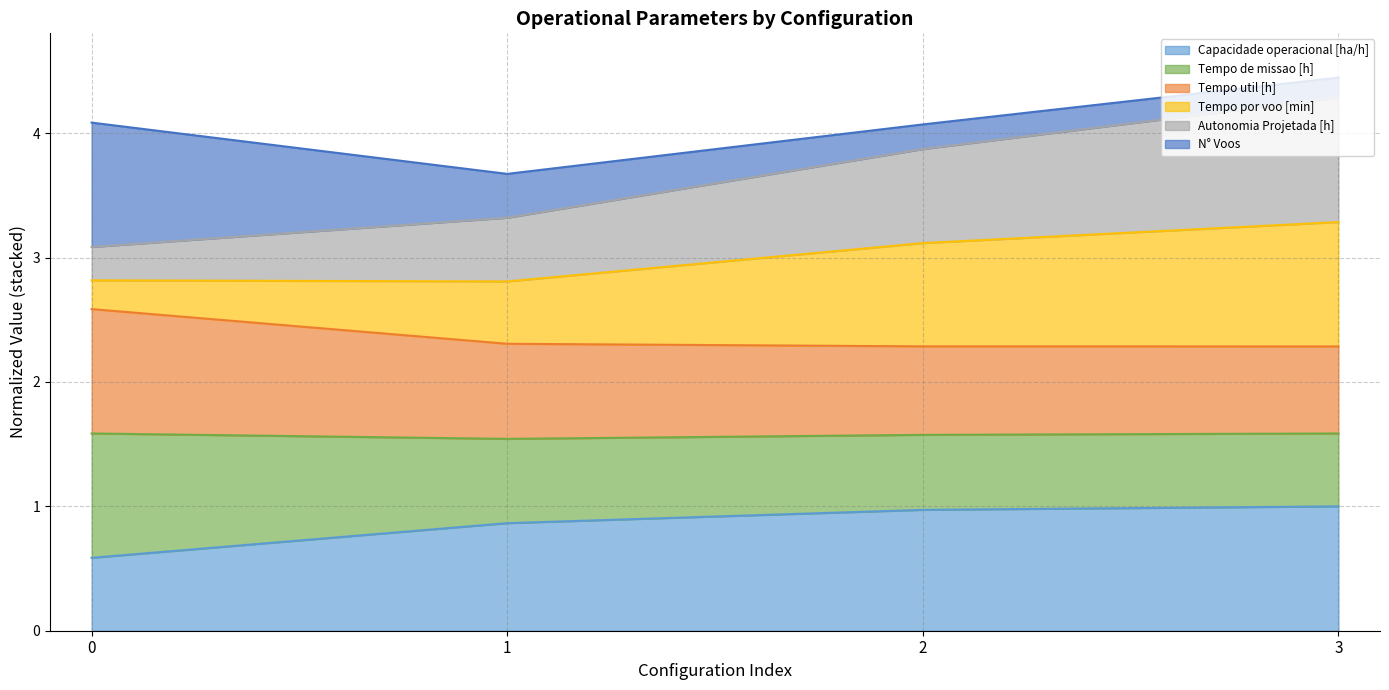

True or false: Capacidade operacional [ha/h] has a value of 0.8 at 0.

False